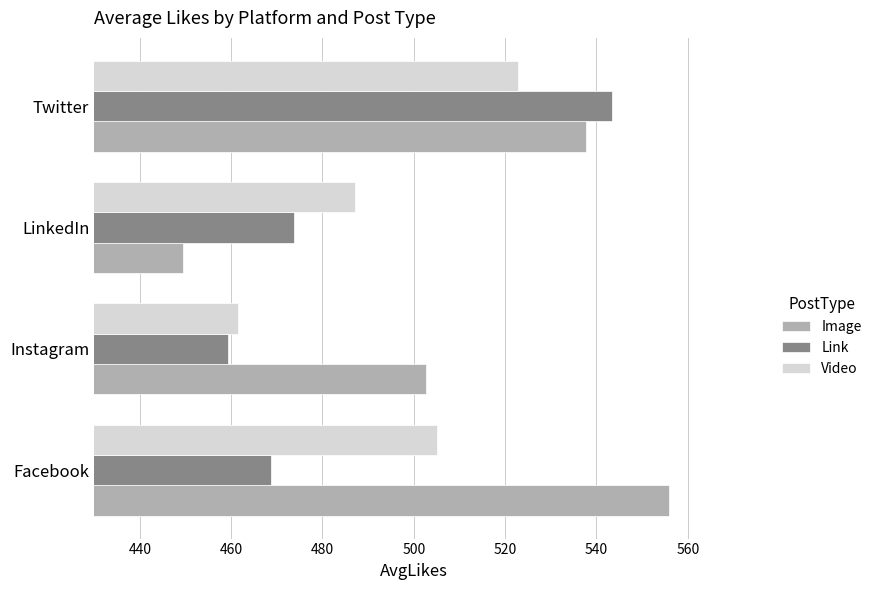

Rank the series by their average value, from highest to lowest.

Image, Video, Link